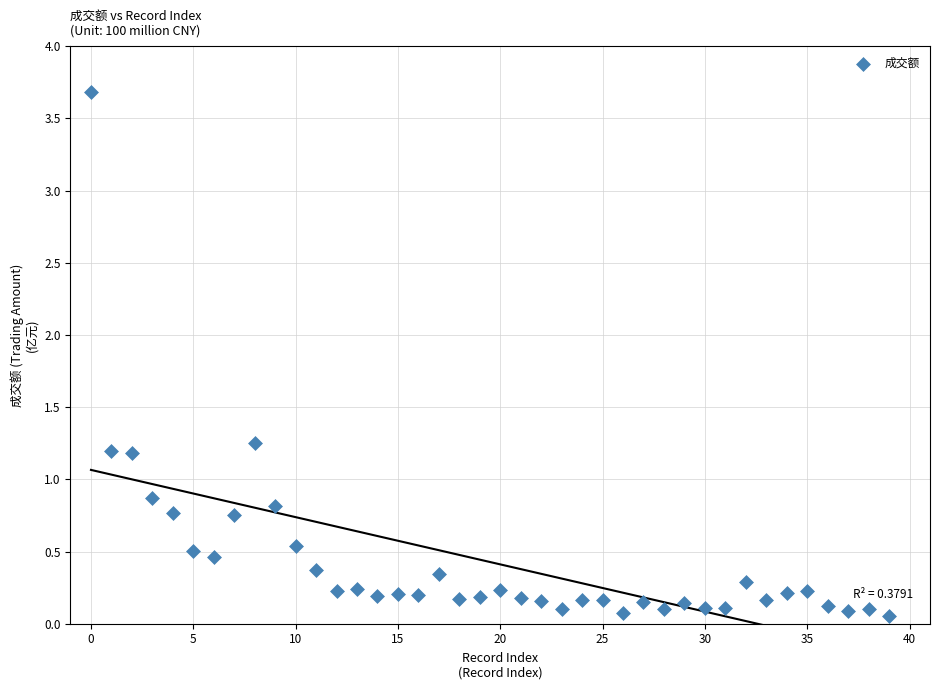

What Y value in the scatter plot is closest to 1?

0.9